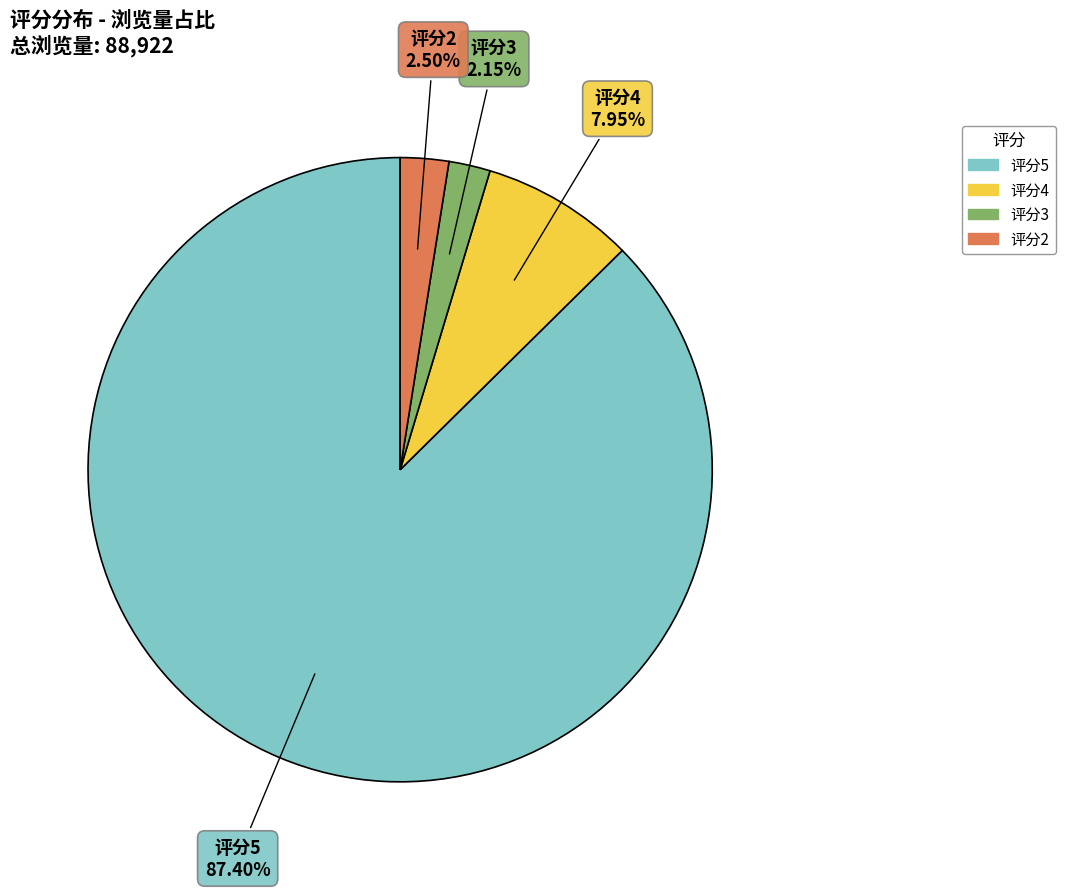

Is there a majority slice in this chart?

Yes